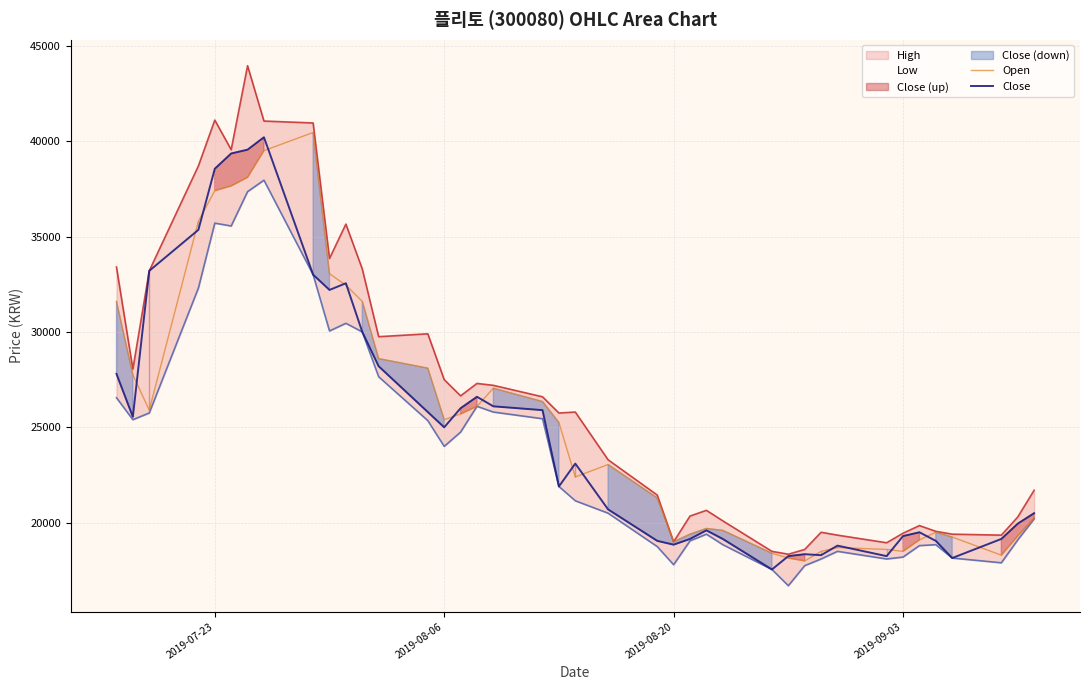

How many data points in Open are less than 25250?

20